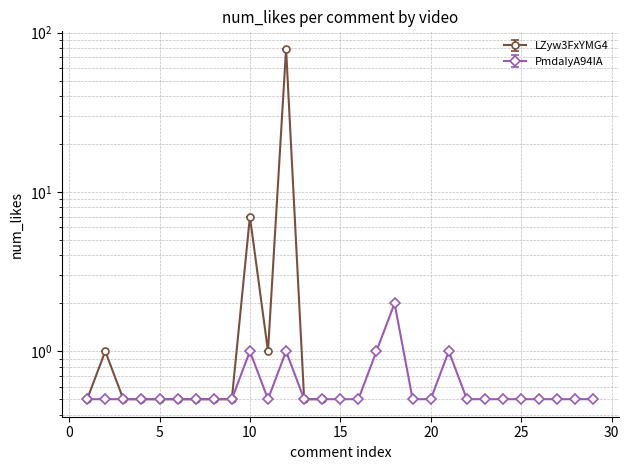

True or false: the data has more than 1 interior local peaks.

True